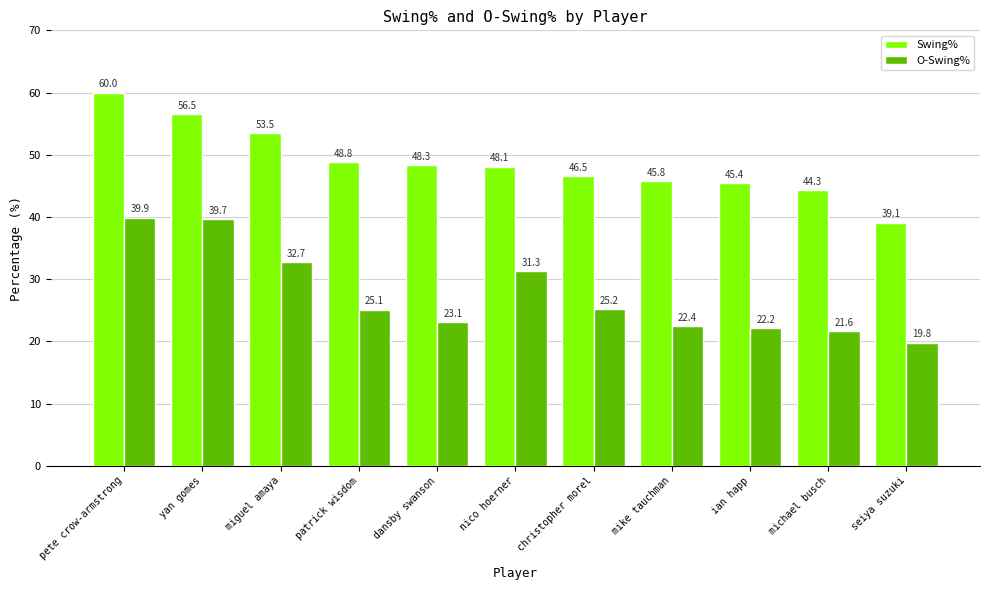

The value of O-Swing% at miguel amaya is 49.0. True or false?

False